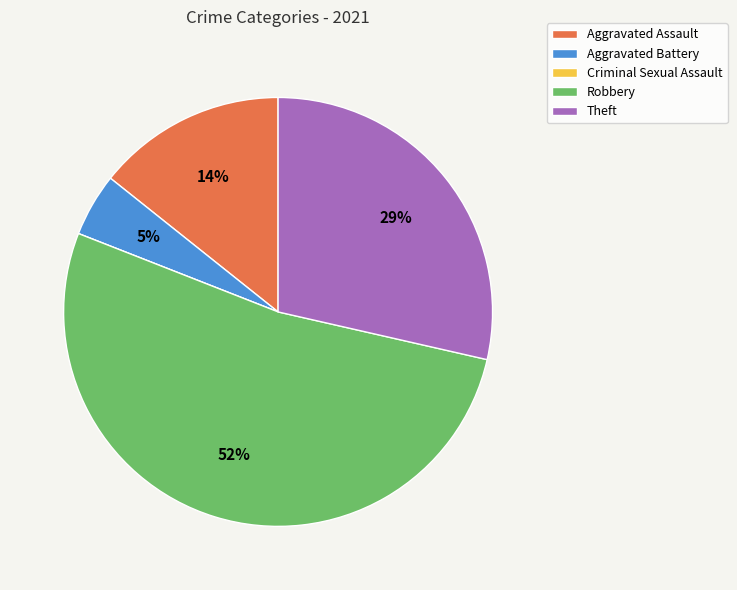

What is the largest slice in the pie chart?

Robbery